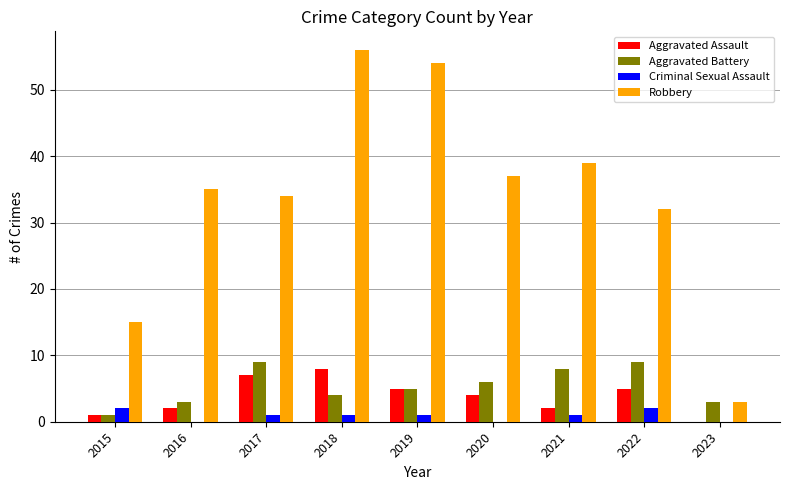

Count the number of categories in the chart.

9